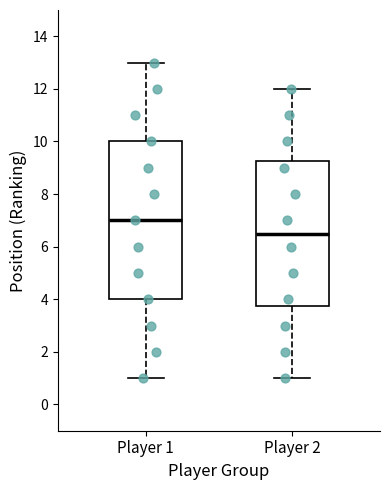

Comparing the boxes themselves (not the whiskers), which one is the tallest?

Player 1